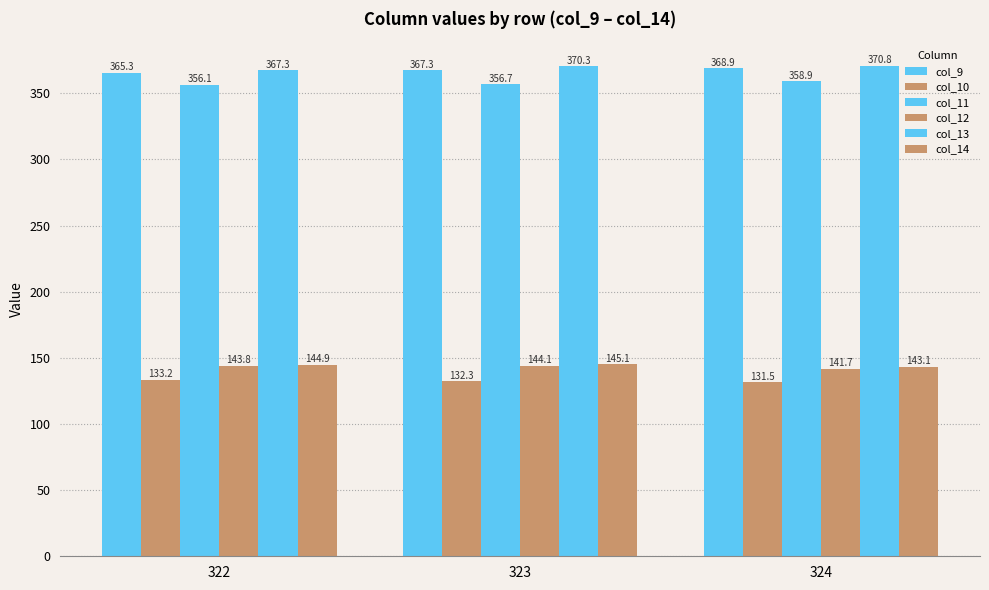

Reading right to left, transcribe all the data shown in this chart.

col_9: 368.9	367.3	365.3
col_10: 131.5	132.3	133.2
col_11: 358.9	356.7	356.1
col_12: 141.7	144.1	143.8
col_13: 370.8	370.3	367.3
col_14: 143.1	145.1	144.9